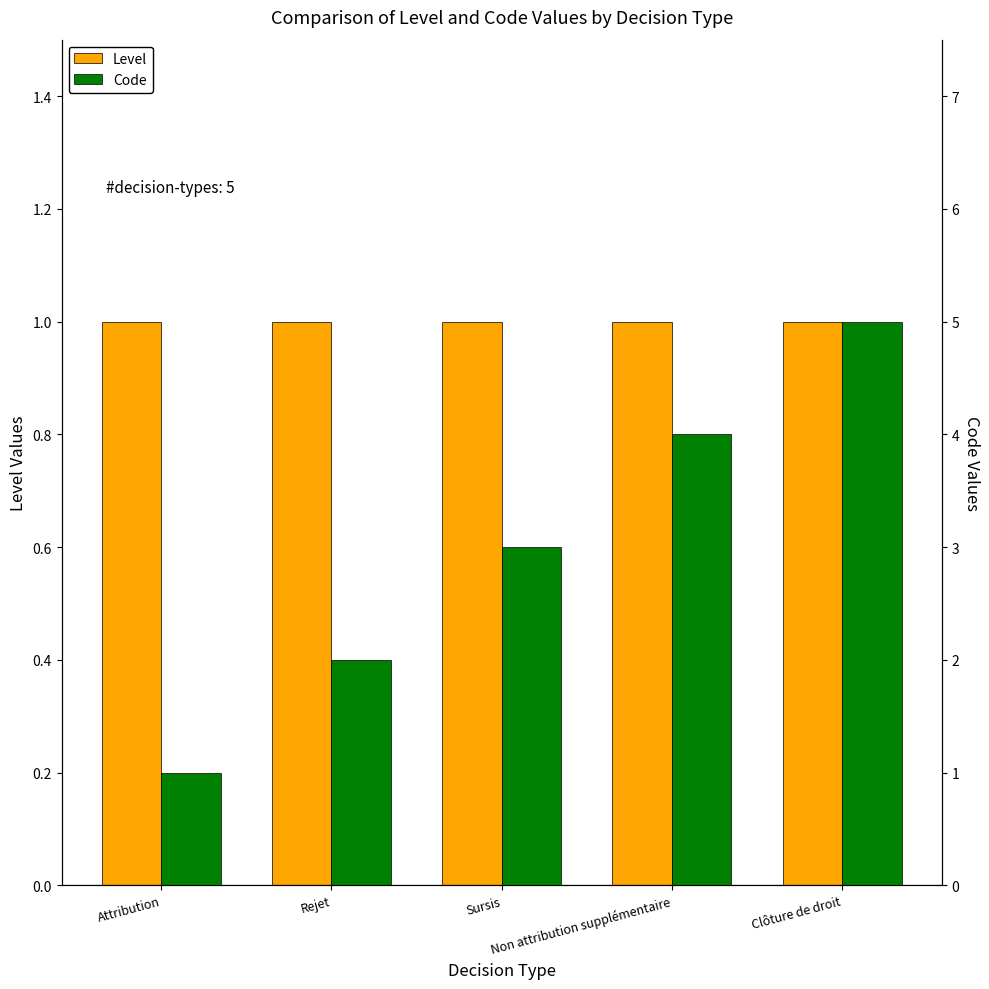

What is the label of the 5th bar from the left?

Clôture de droit